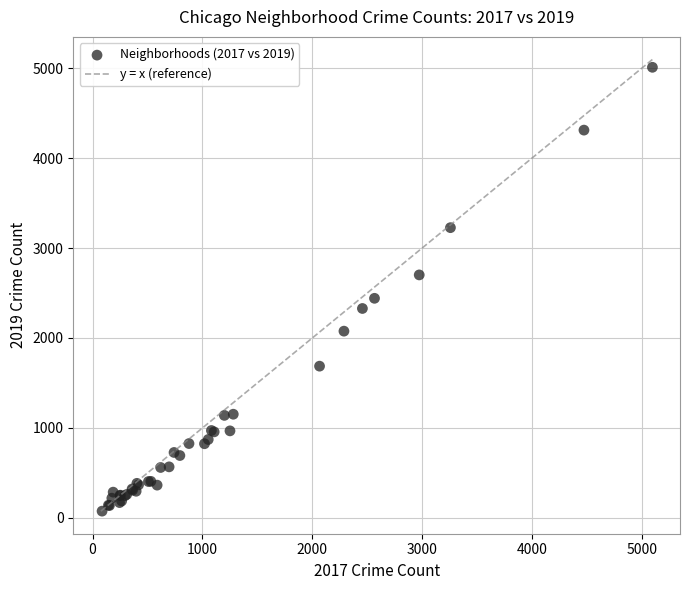

What Y value in the scatter plot is closest to 2542?

2441